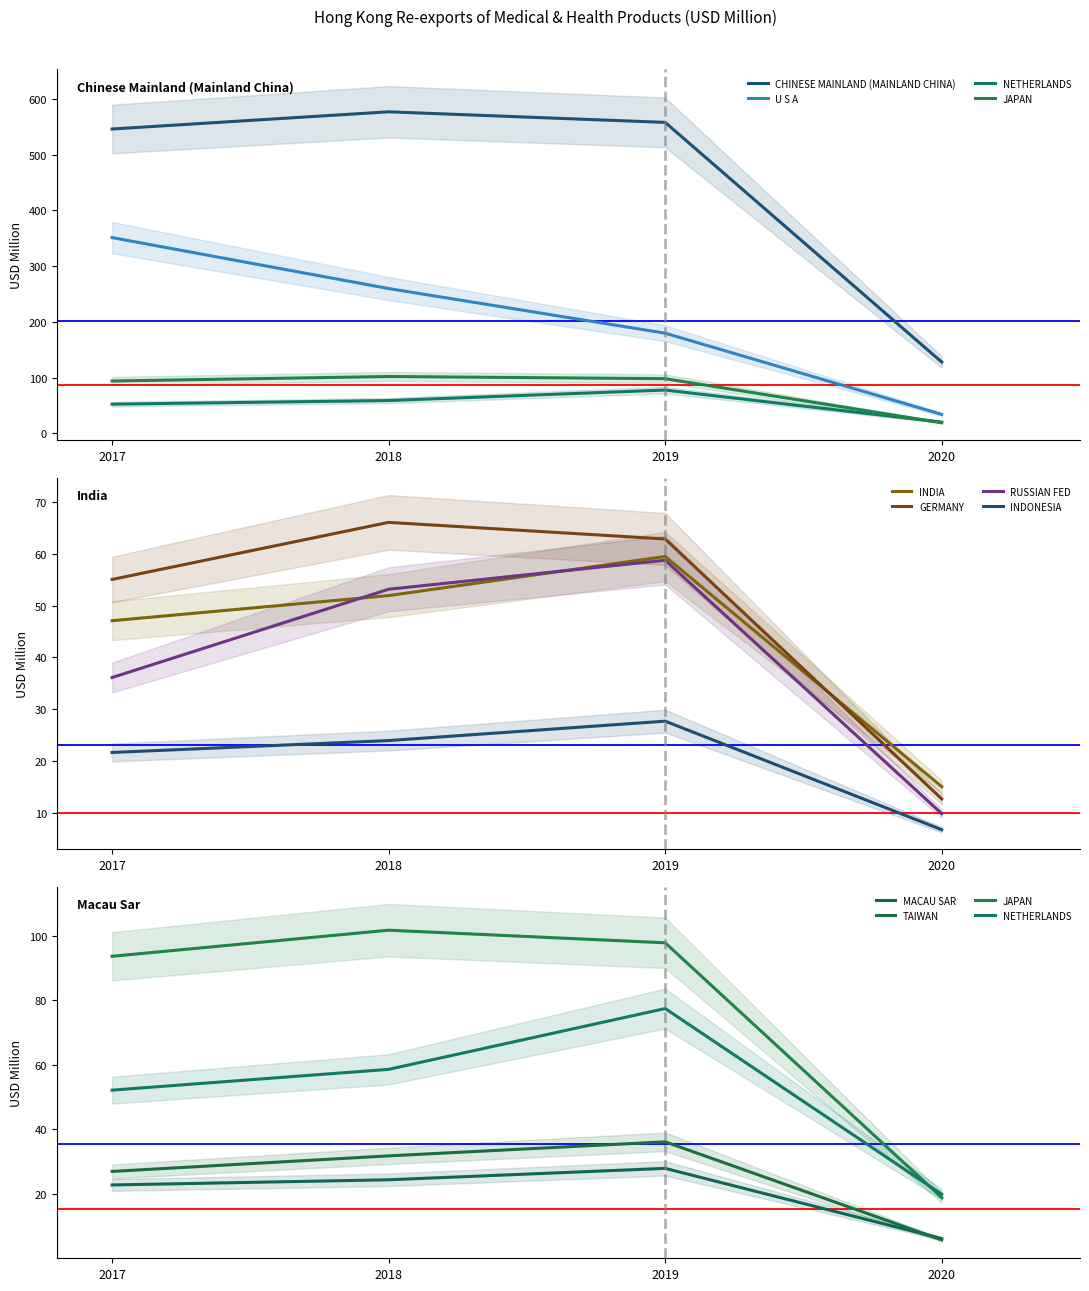

What is the sum of the 201712 values at RUSSIAN FED and INDIA?

83.2